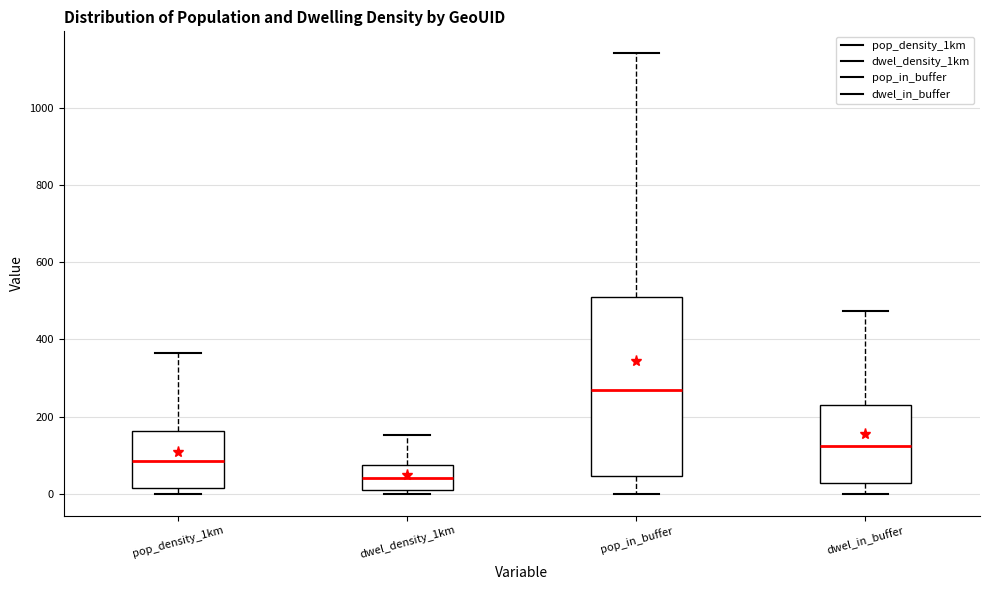

Which box's median line is the highest?

pop_in_buffer